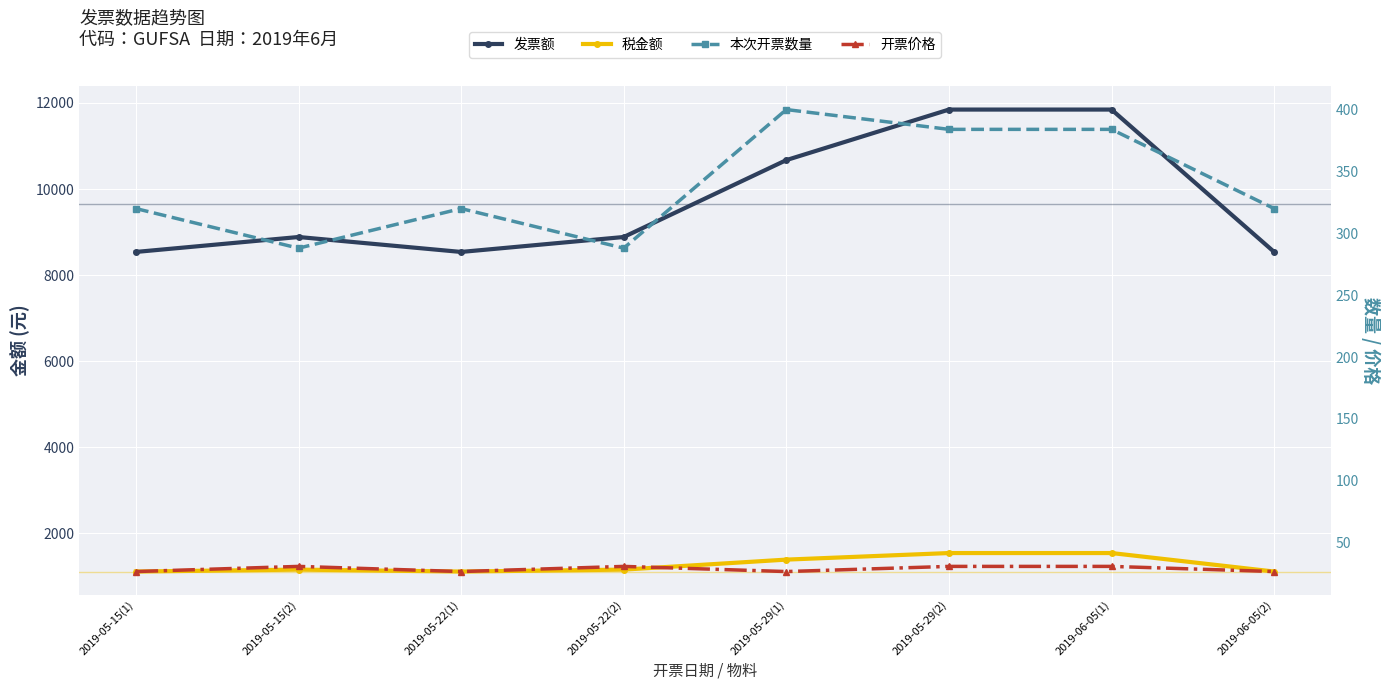

What are all the series names shown in the legend?

发票额, 税金额, 本次开票数量, 开票价格